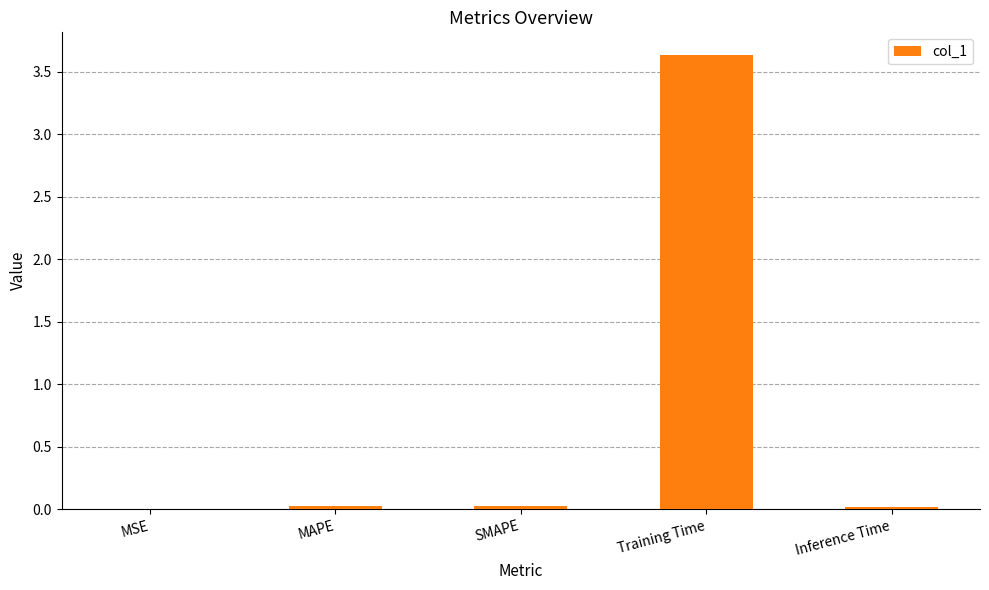

At which category does the chart reach its peak across all series?

Training Time